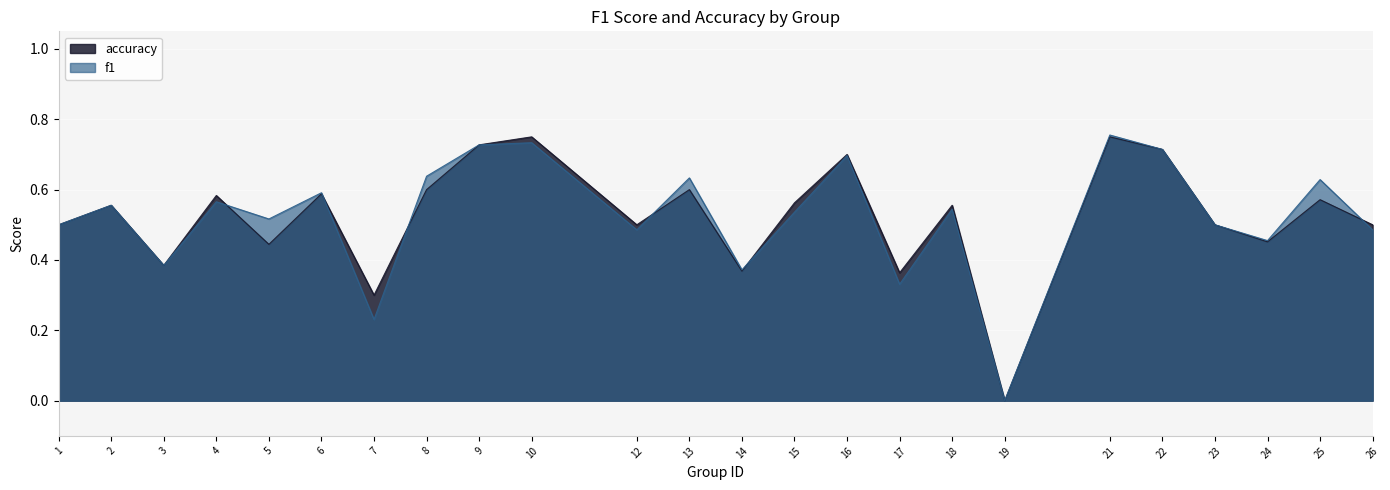

At which category does the chart reach its peak across all series?

21